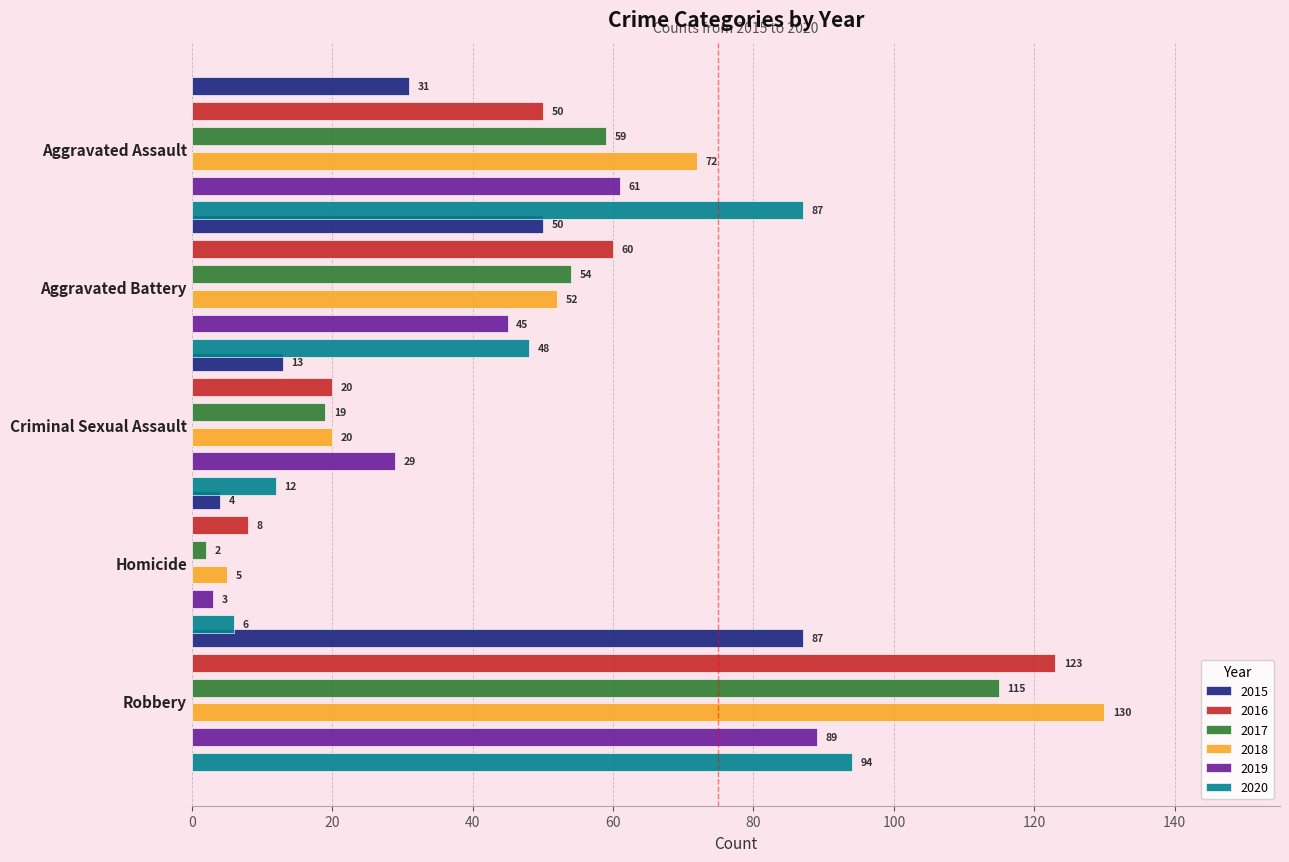

Between Aggravated Battery and Criminal Sexual Assault, which series saw the biggest shift?

2016